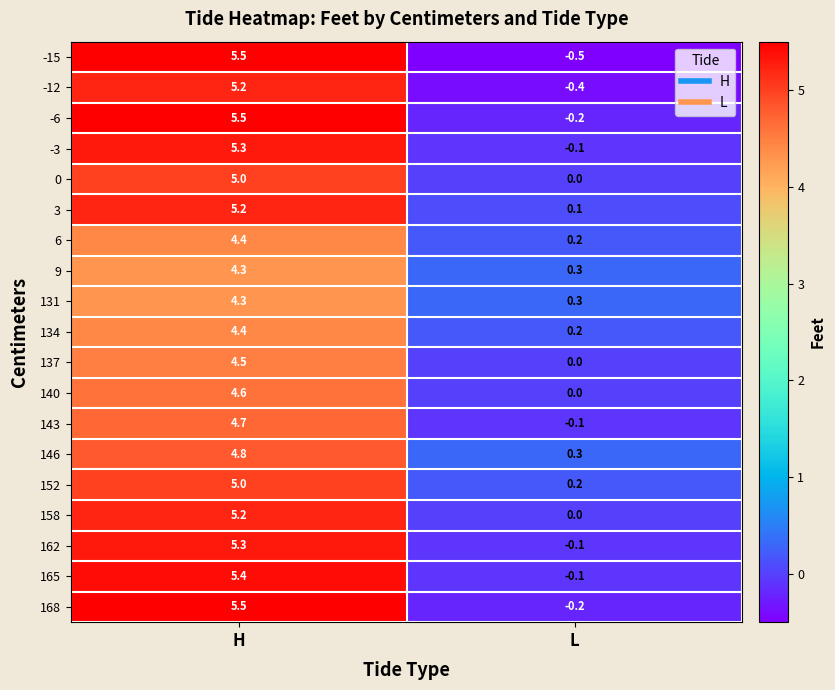

At how many categories does at least one series exceed 4?

1